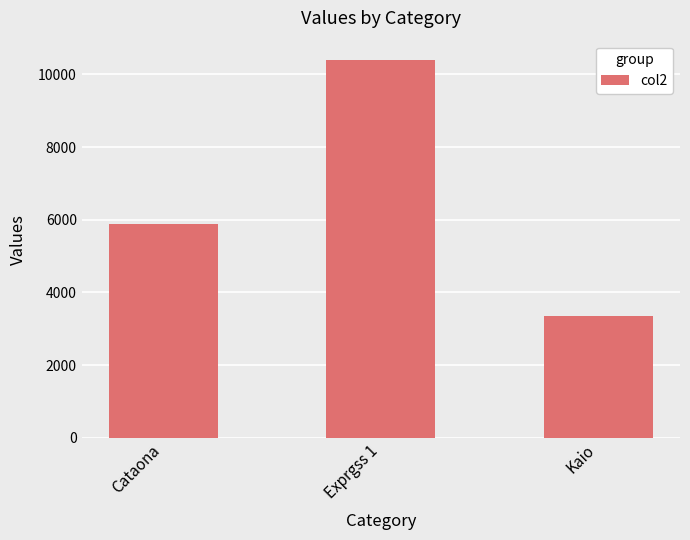

List the labels in order of value, smallest first.

Kaio, Cataona, Exprgss 1